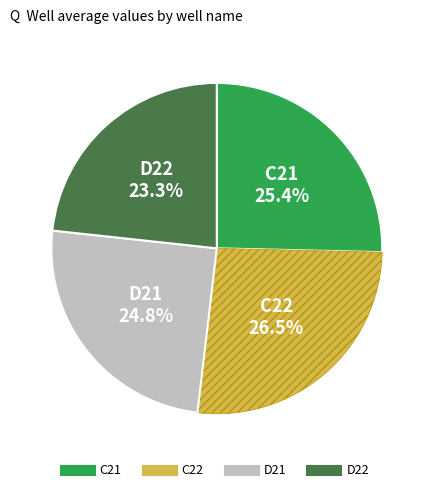

True or false: C21 accounts for 25% of the total.

True